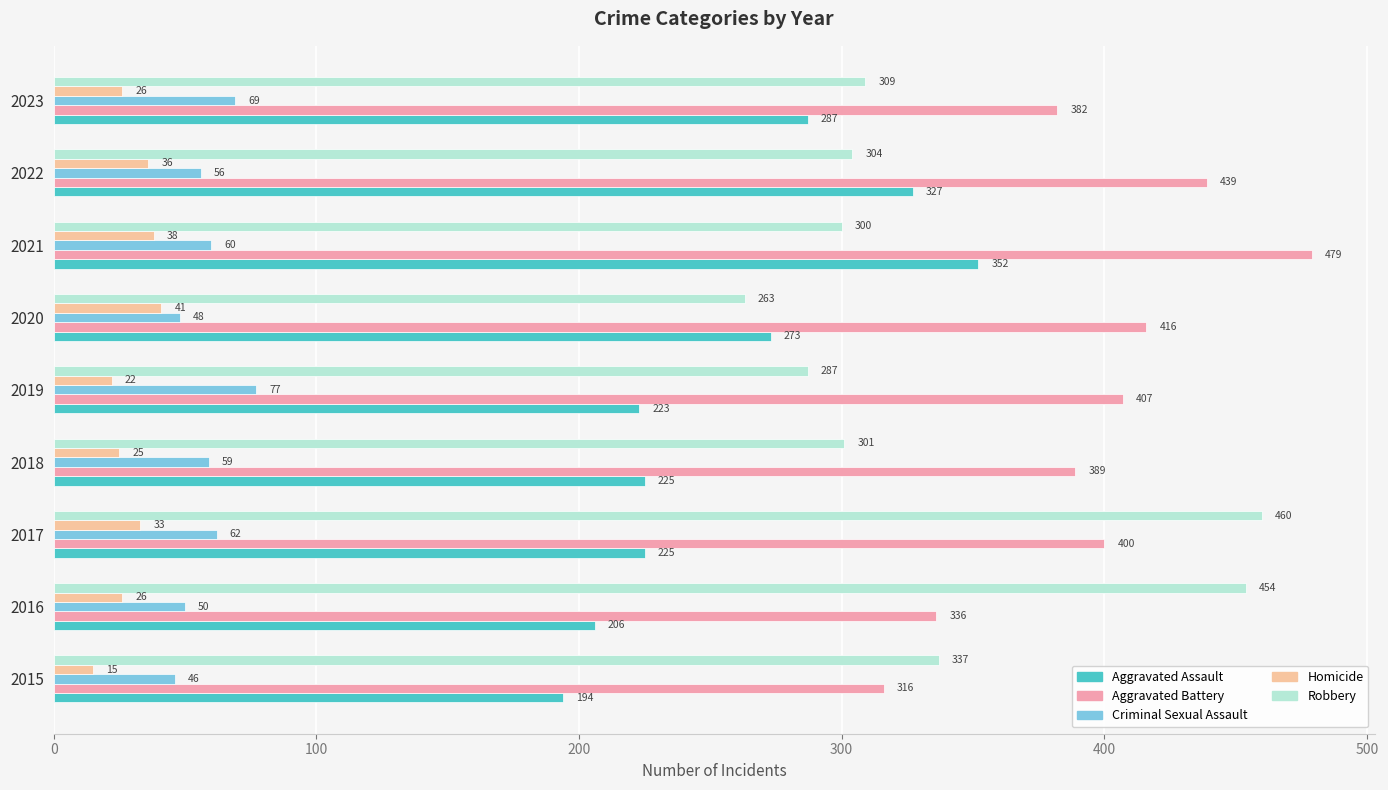

At which category is the sum across all series the highest?

2021